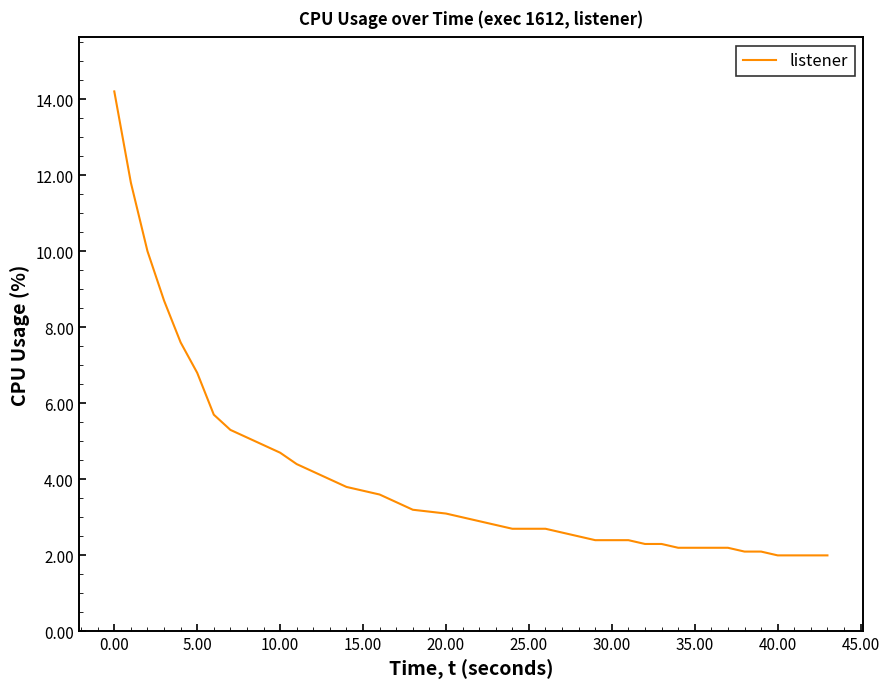

What is the smallest value displayed?

2.0